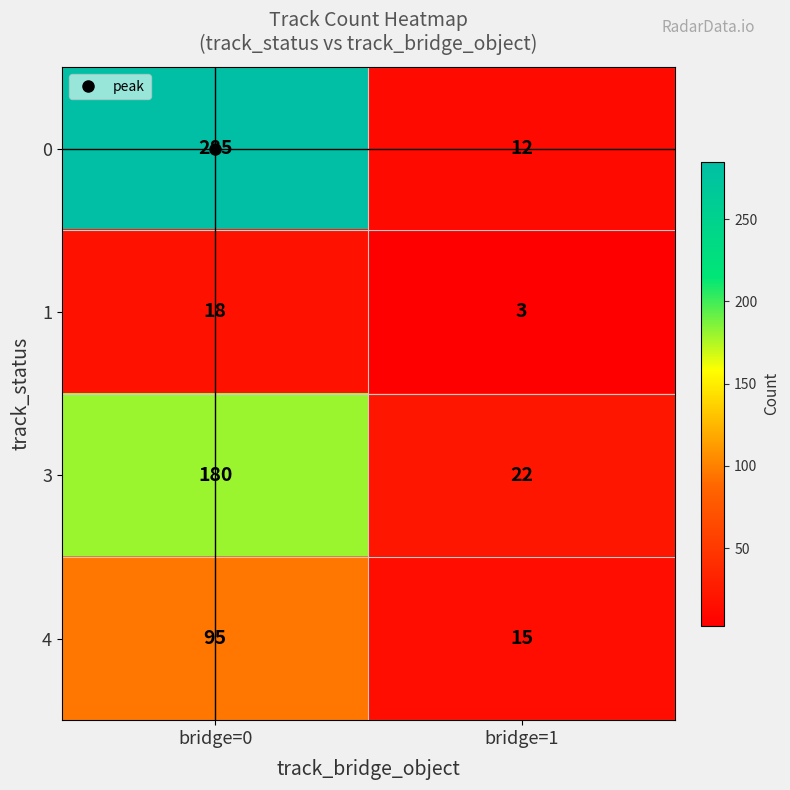

What is the difference between the highest and lowest values at bridge=0?

267